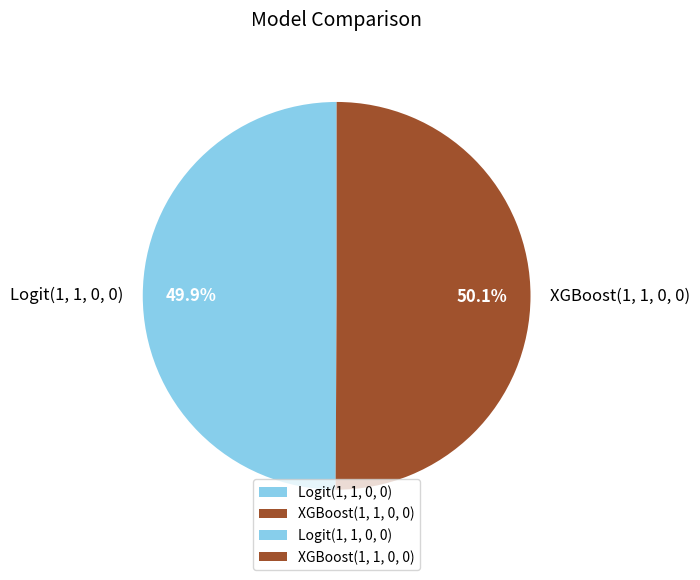

Rank the categories by value from highest to lowest.

XGBoost(1, 1, 0, 0), Logit(1, 1, 0, 0)